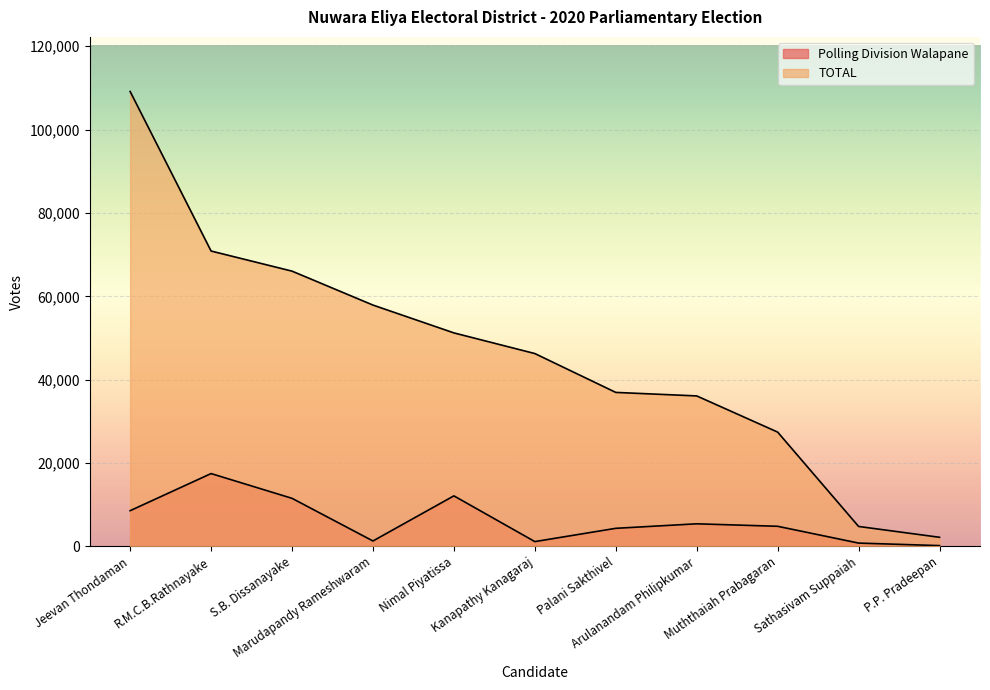

Which series has the largest total across all categories?

TOTAL